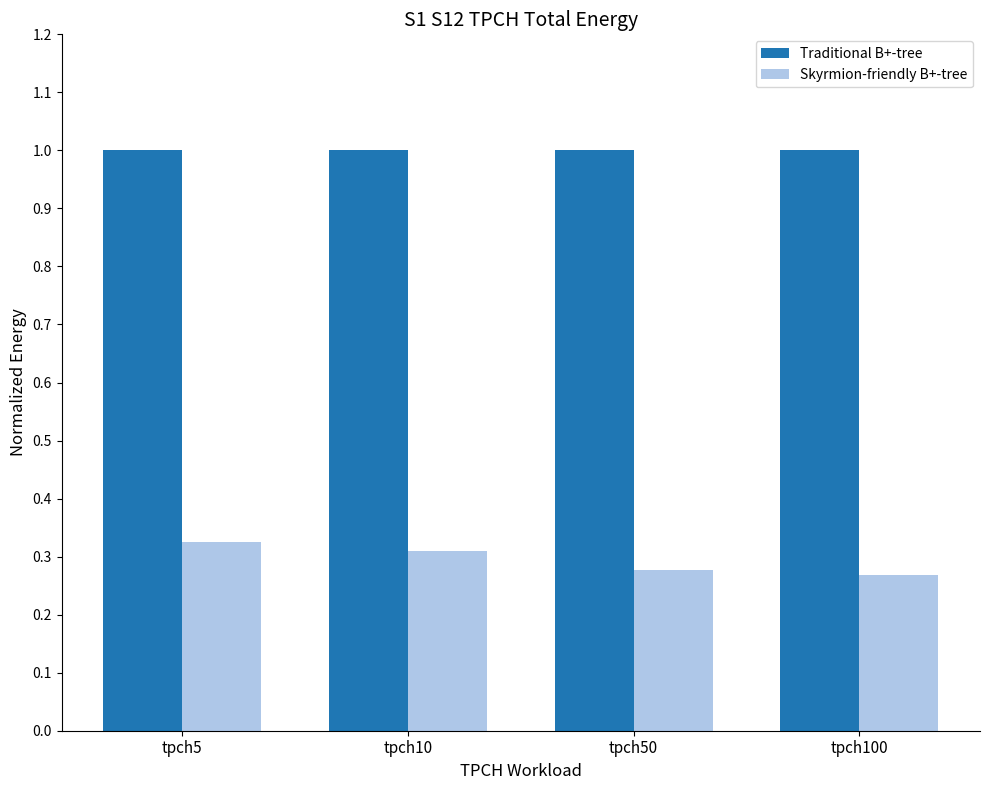

Which series has the largest total across all categories?

Traditional B+-tree